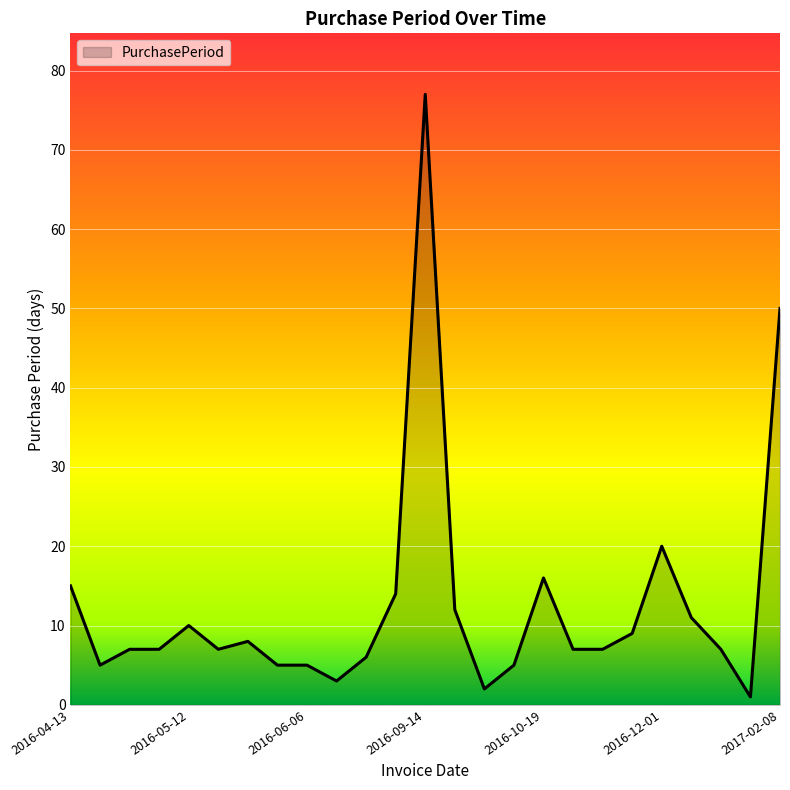

What is the greatest value displayed?

77